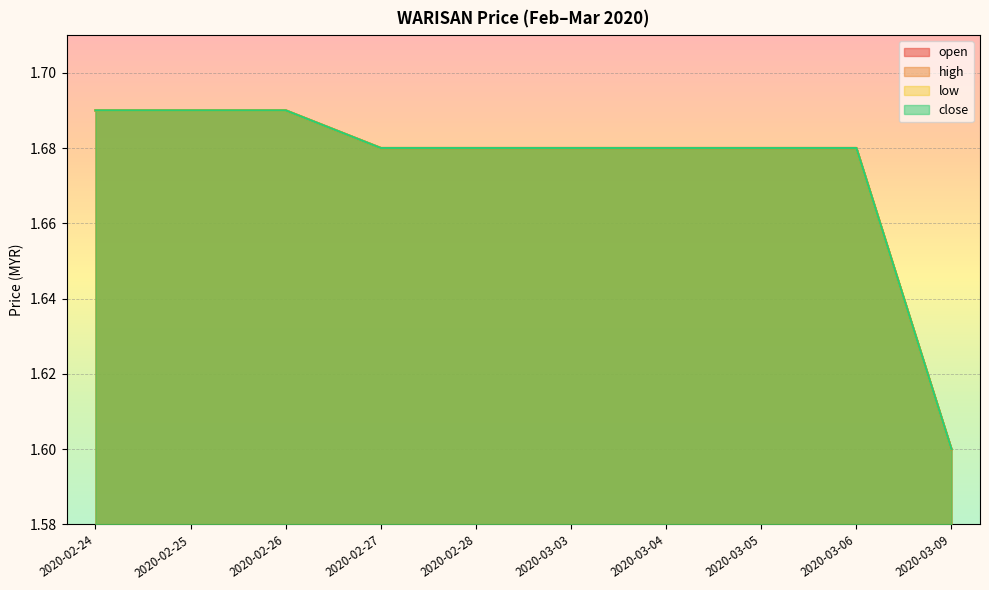

How many data points does each series have?

10